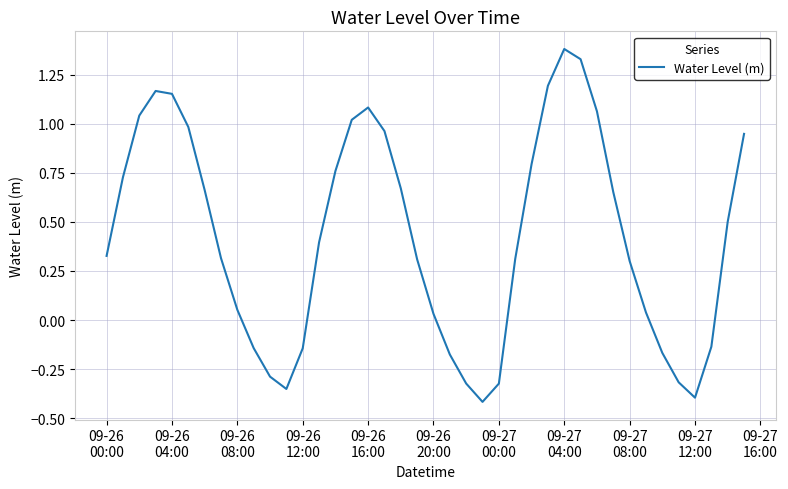

What is the difference between the maximum and minimum values?

1.8